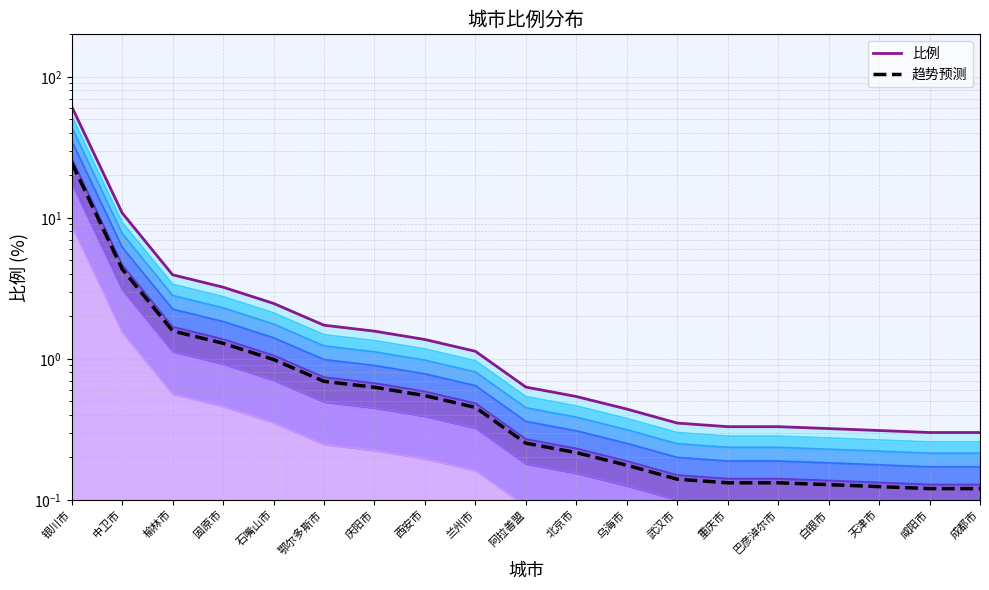

True or false: 比例 and 趋势预测 intersect in this chart.

False